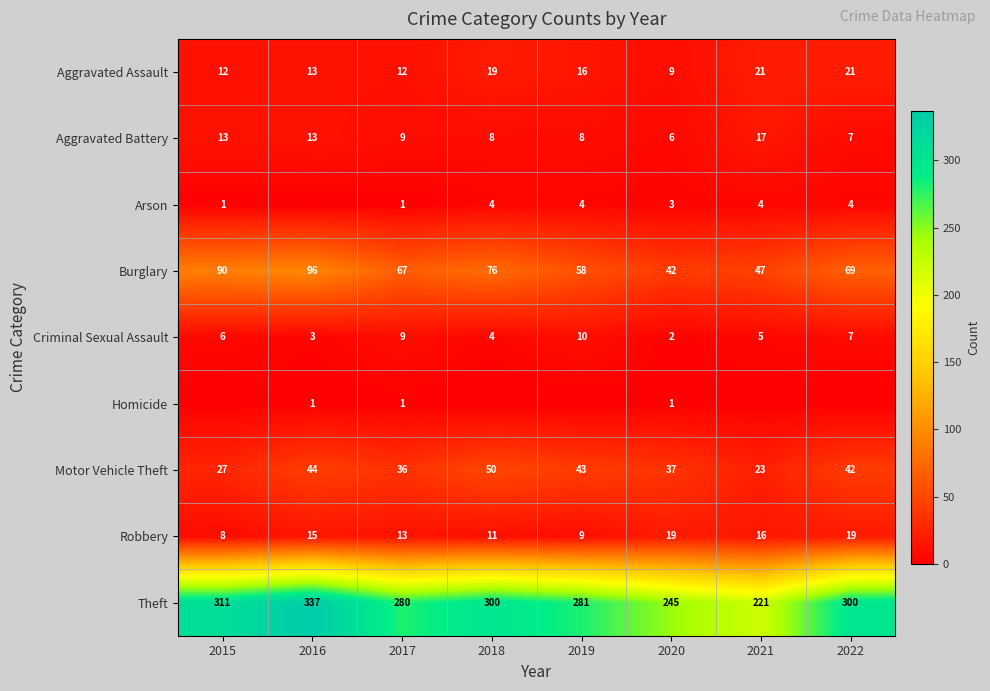

How many series are shown in this chart?

9